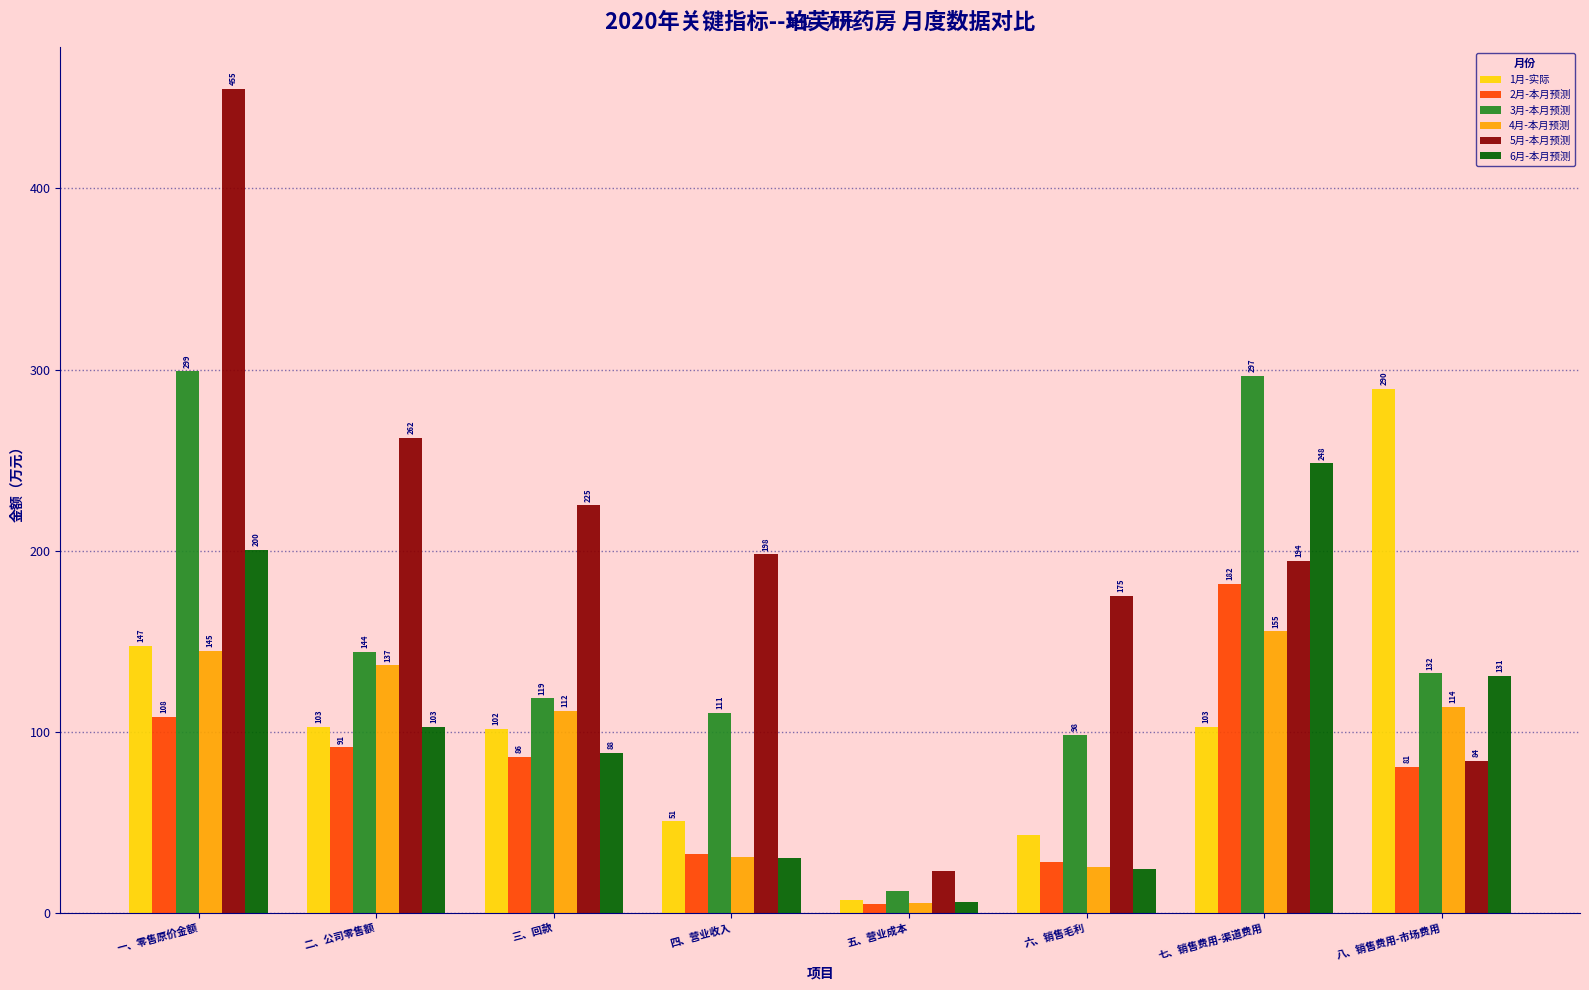

Which series has the widest spread of values?

5月-本月预测